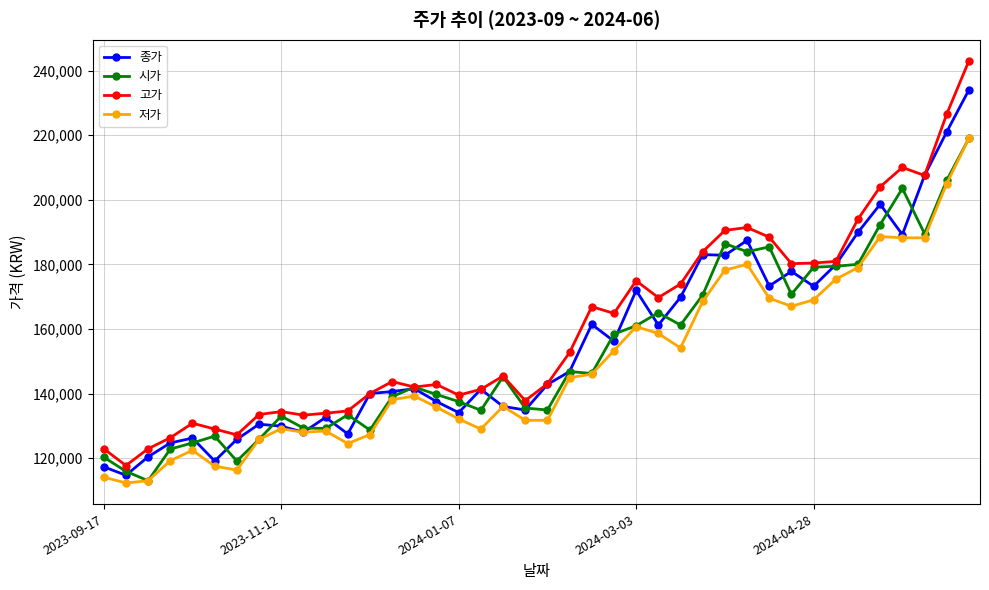

Count the number of data series in this chart.

4